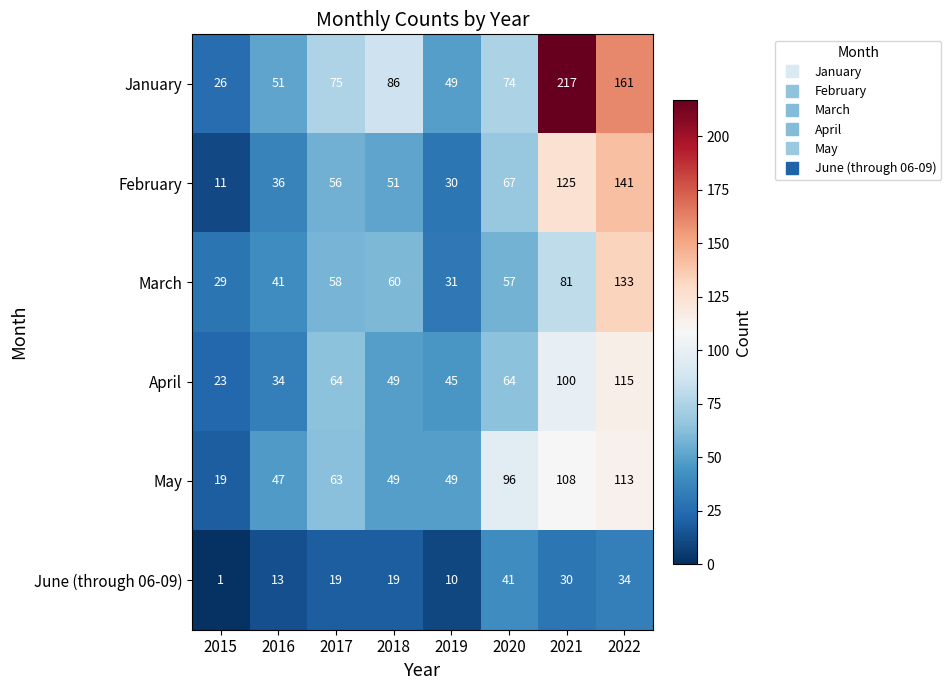

True or false: April has a value of 49 at 2018.

True